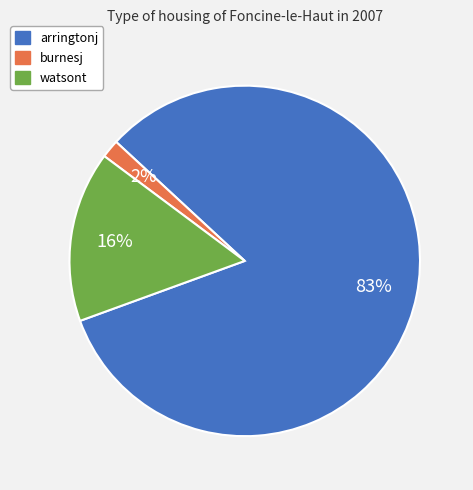

Do burnesj and watsont together represent more than half of the pie?

No